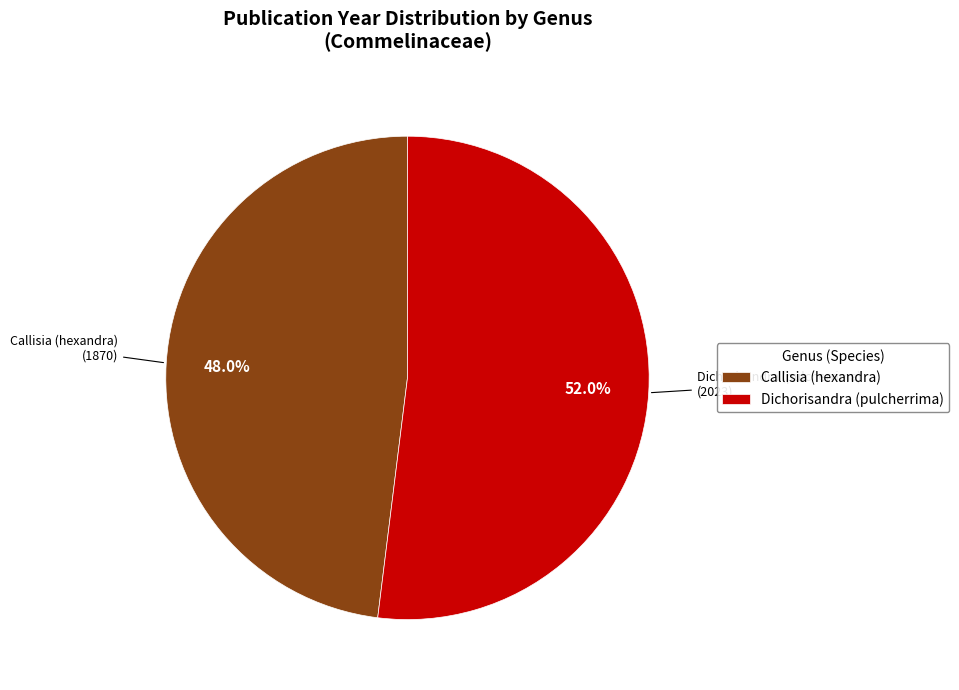

Does any single category account for the majority?

Yes